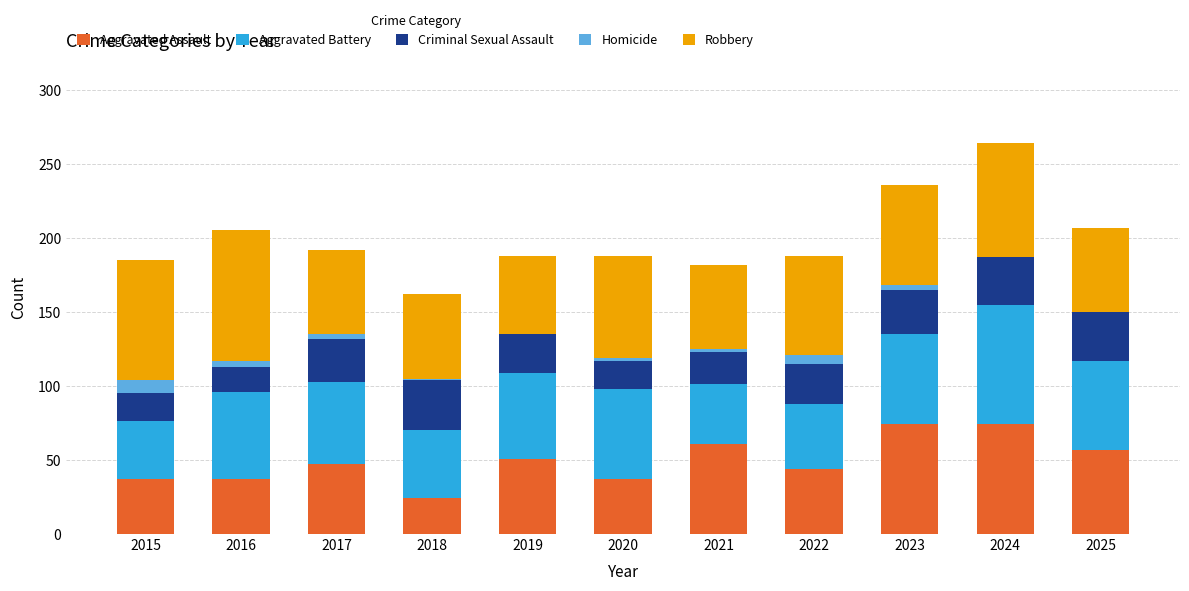

What is the total value across all series at 2025?

207